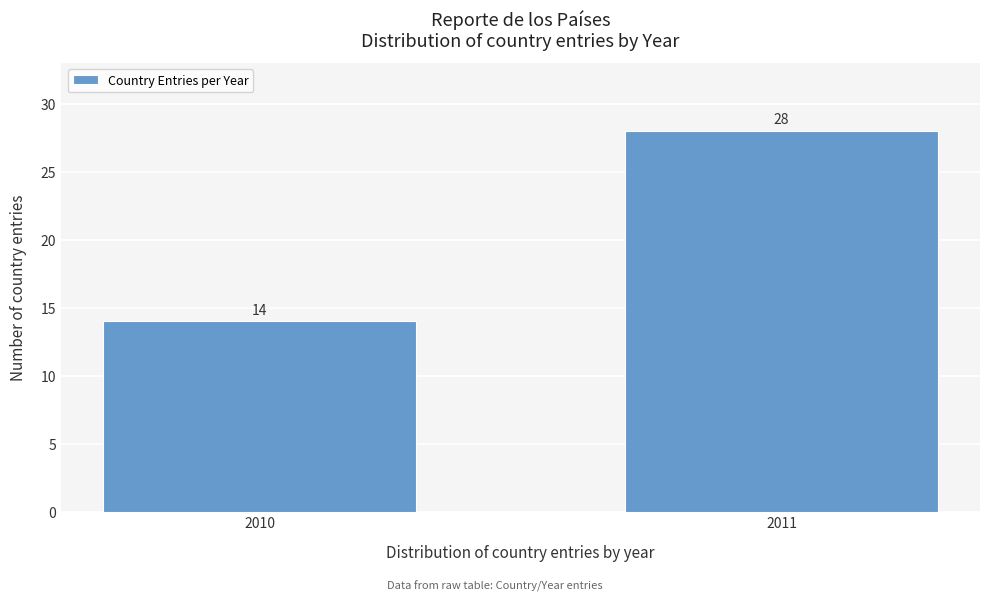

Reading left to right, extract all data points from this chart.

14	28